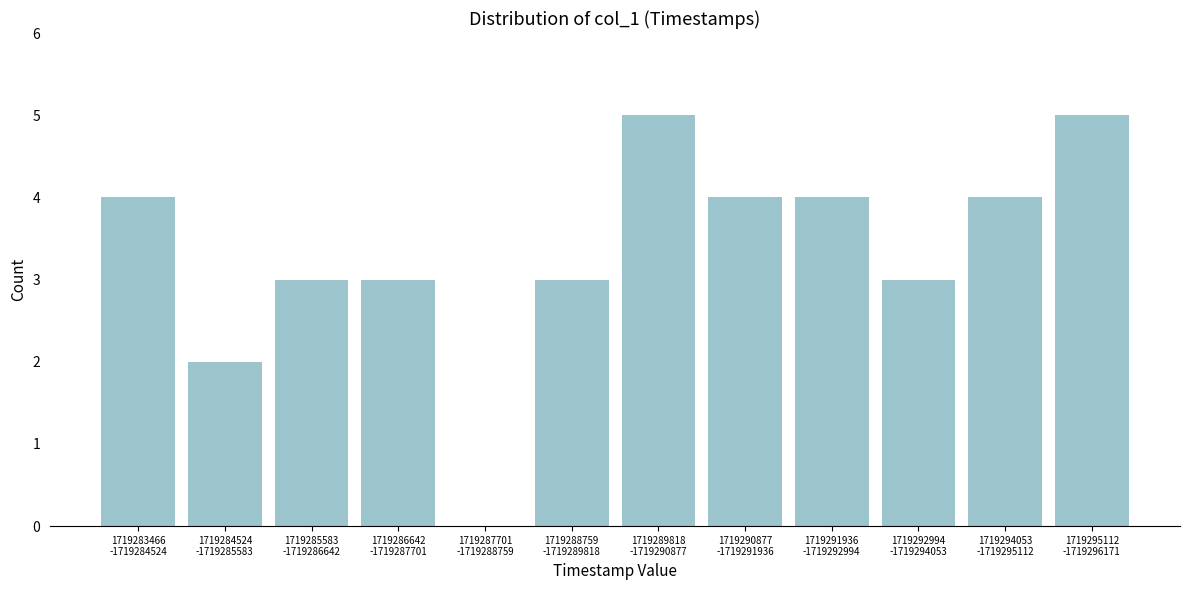

What is the maximum value shown in the chart?

5